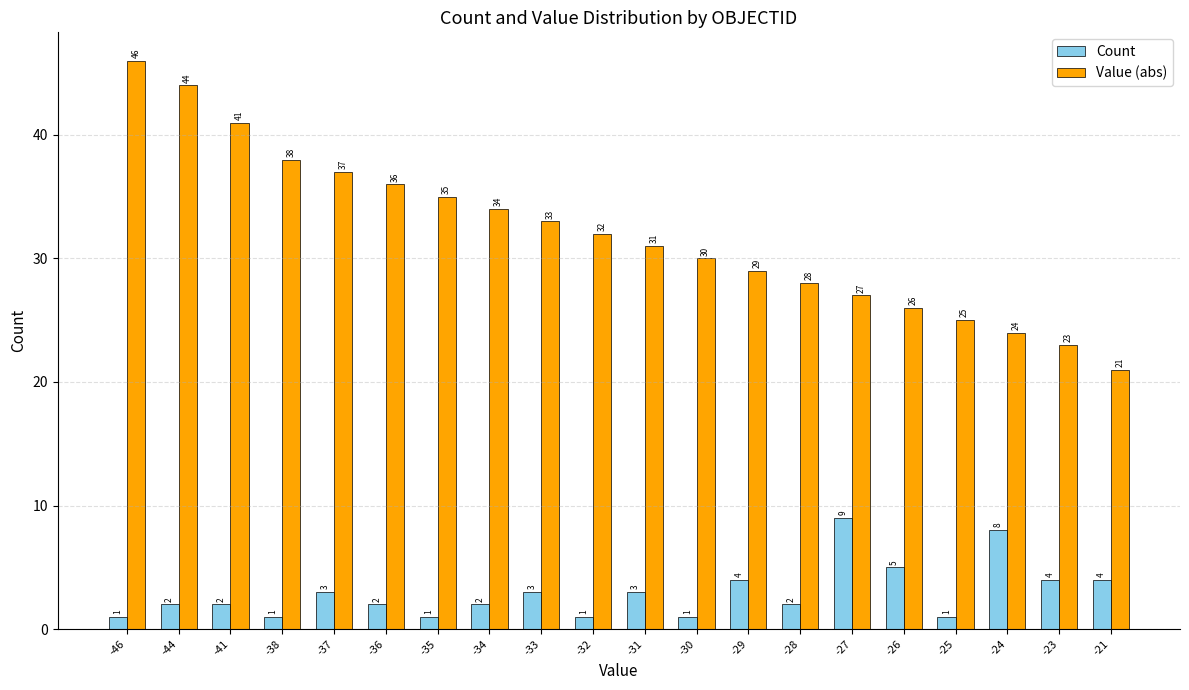

What is the value of the Value (abs) bar at the 11th from the left?

31